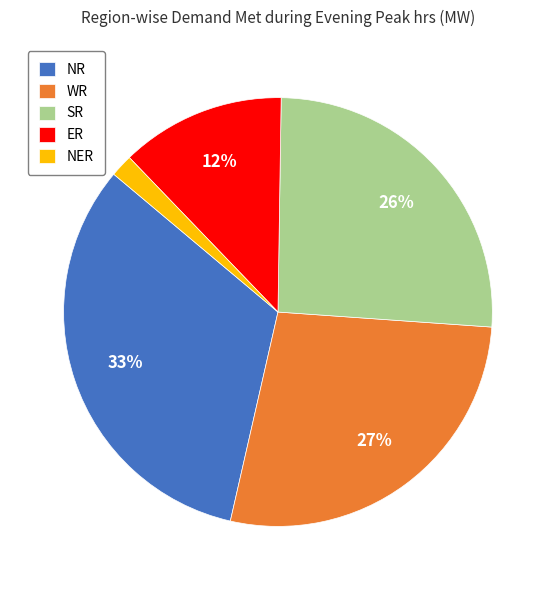

Which slice is the smallest?

NER